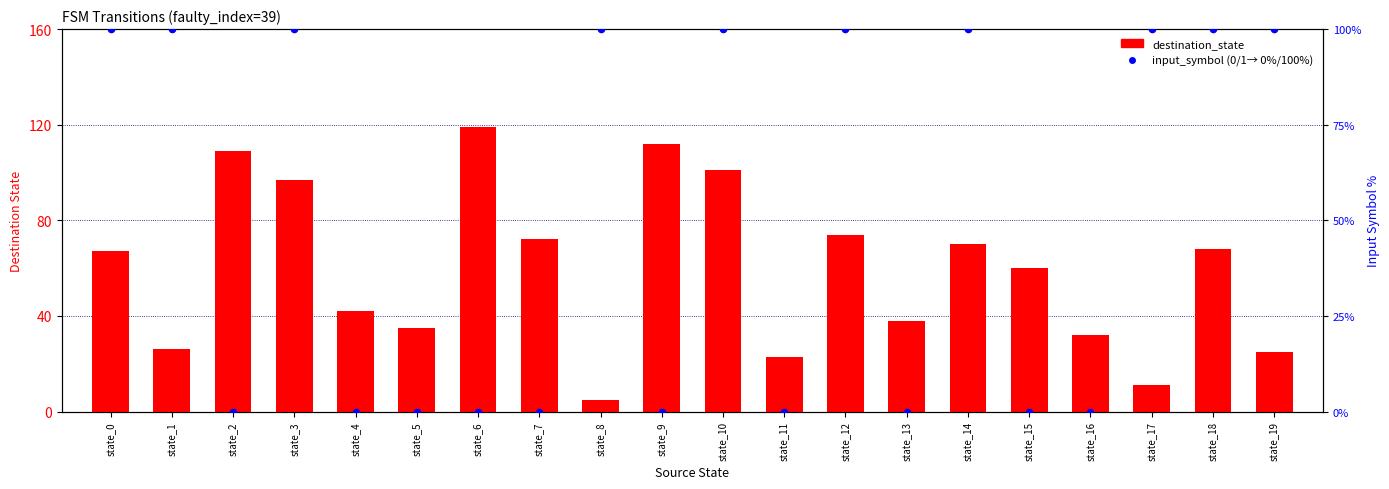

At which category is the sum across all series the highest?

state_10